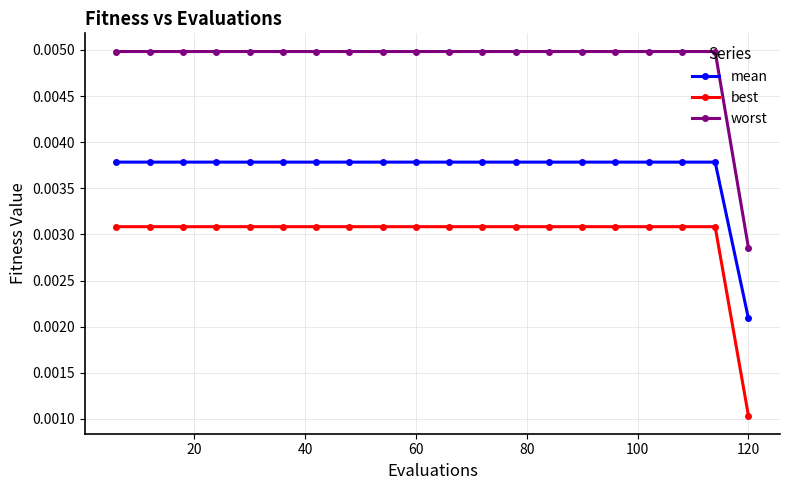

Which series has the largest total across all categories?

worst